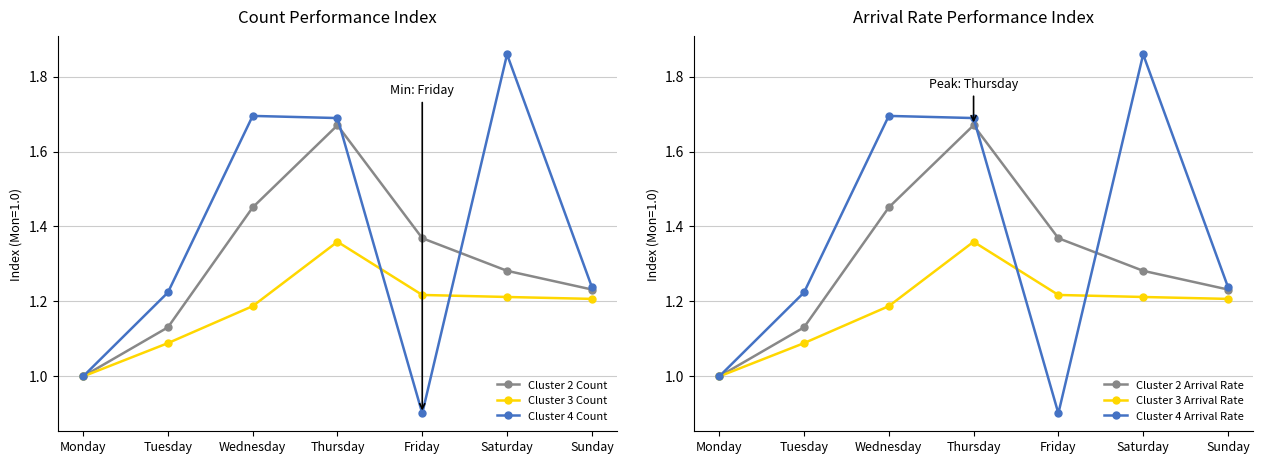

What is the maximum value shown in the chart?

1.9